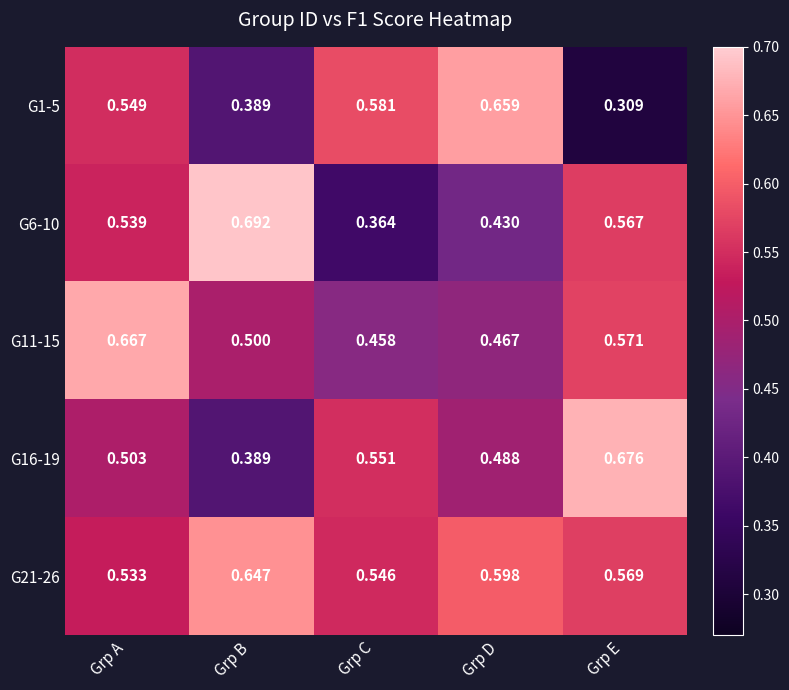

Which category has the lowest value across all series?

Grp E